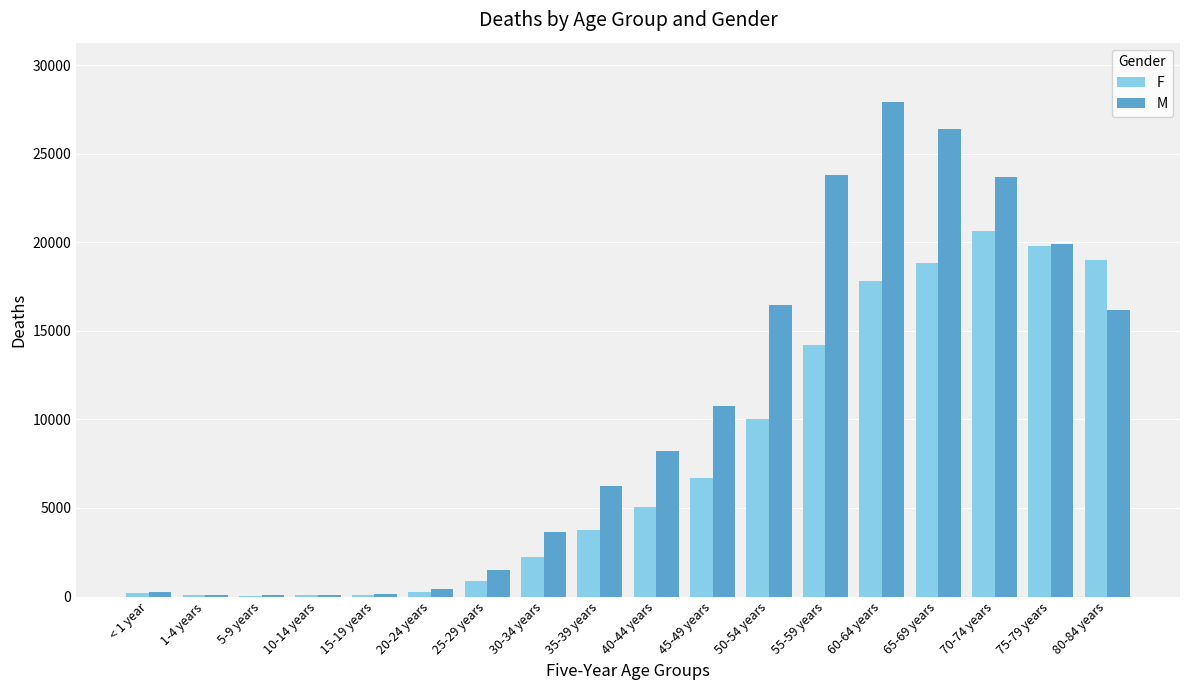

What is the sum of all F values?

139678